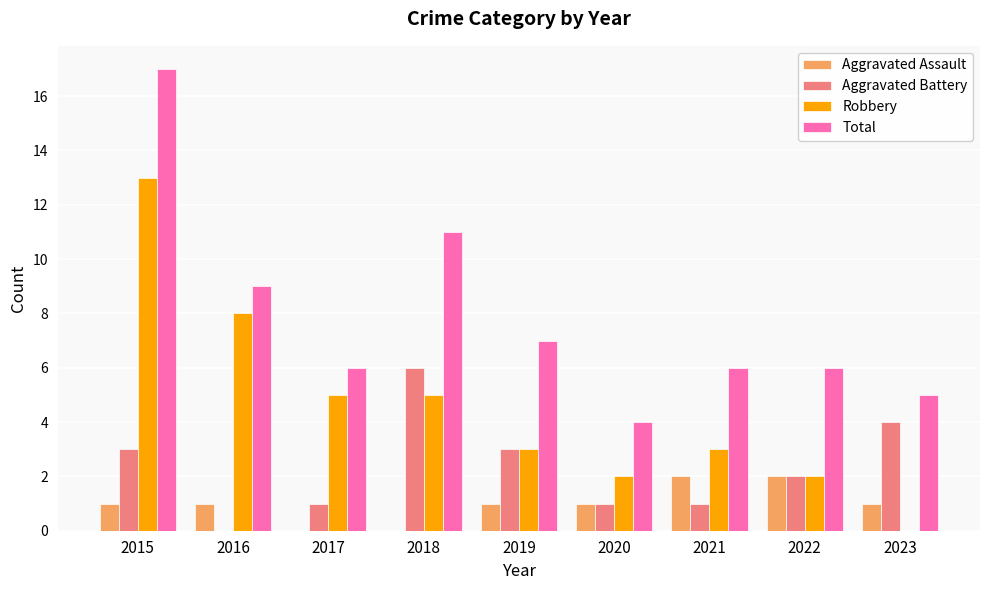

Which series changed the most between 2018 and 2022?

Total